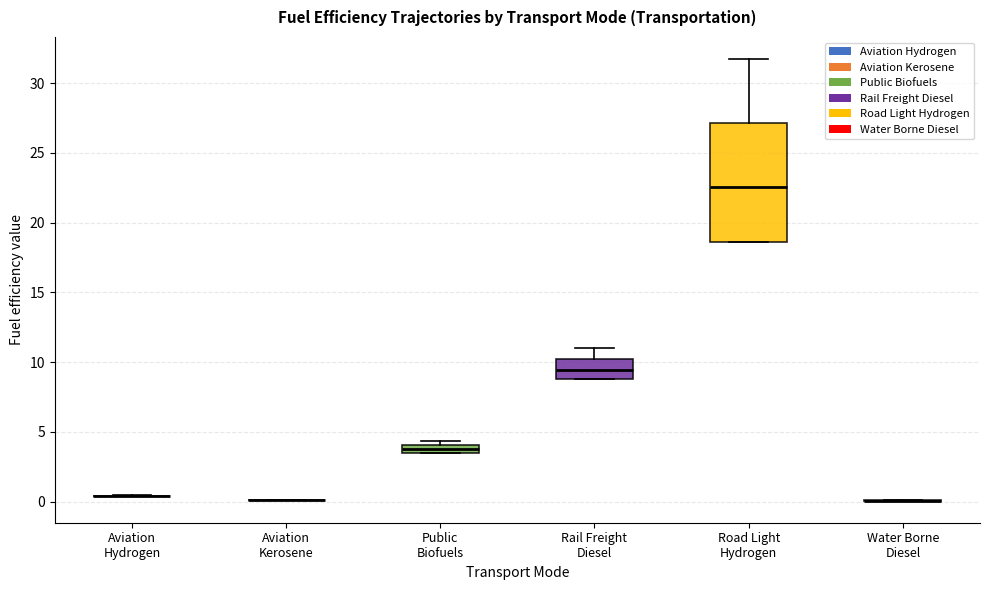

Where does the median line of the box for Road Light Hydrogen sit on the y-axis? The values are not printed on the chart, so give them approximately, as read against the axis.

22.5